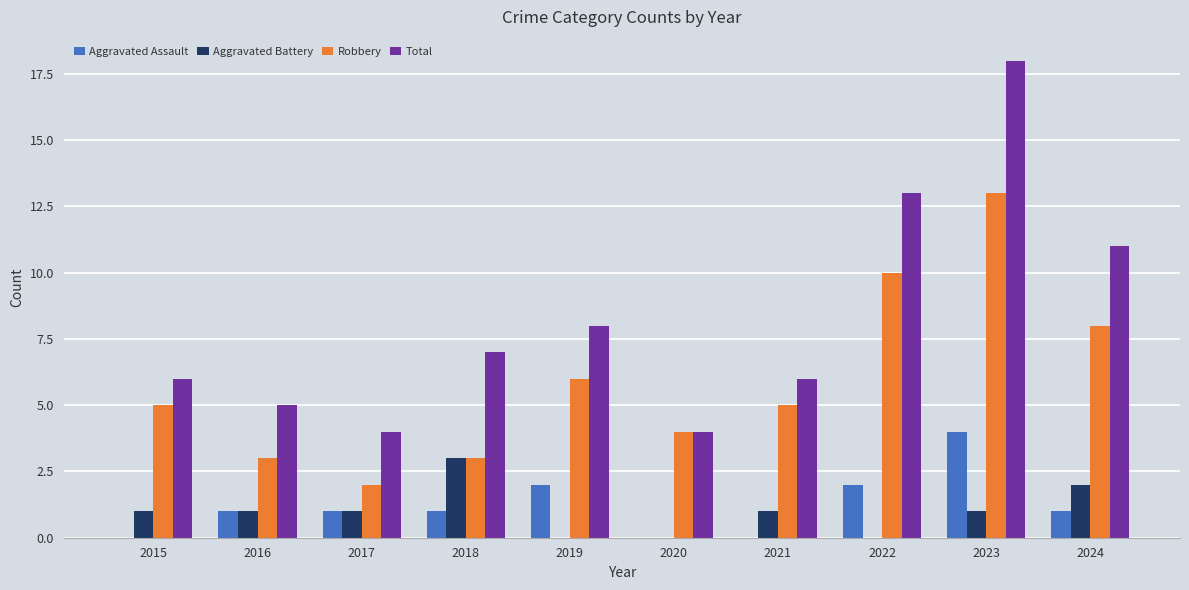

Count the Aggravated Battery values in the range 0 to 1.

8